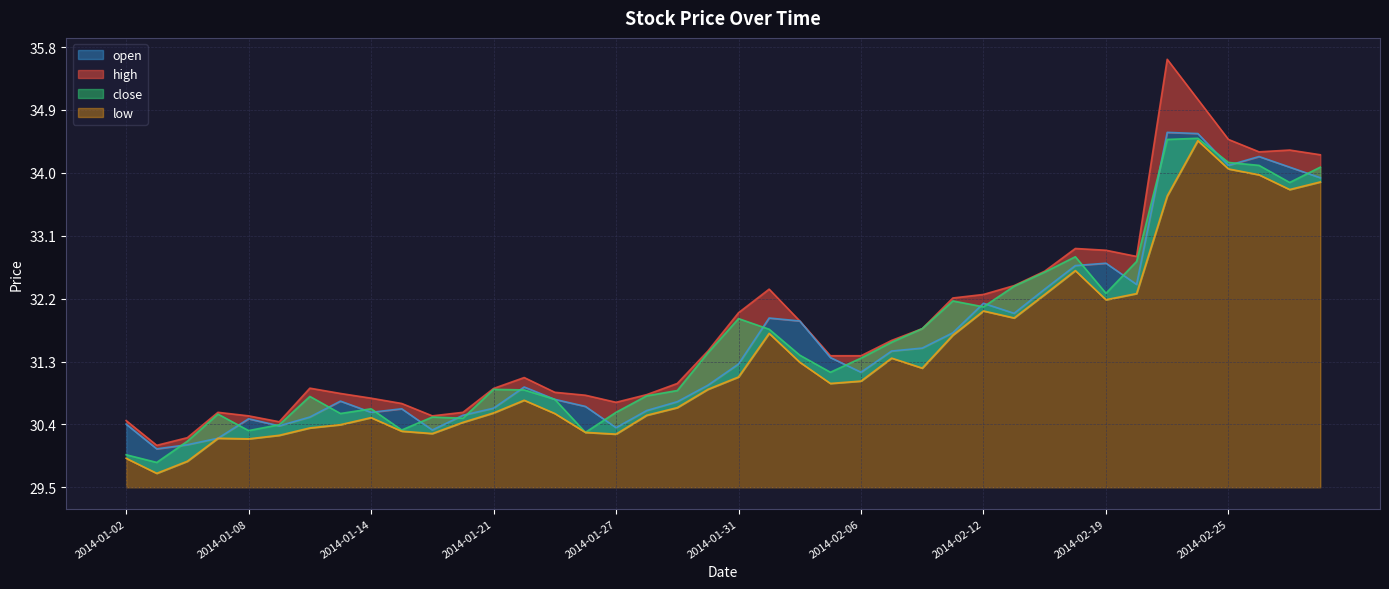

What is the approximate value of high at 2014-02-04?

31.9